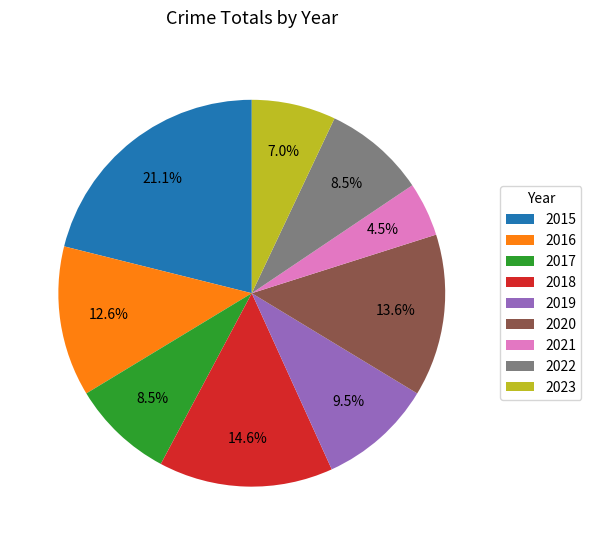

What percentage is NOT represented by 2023?

93.0%